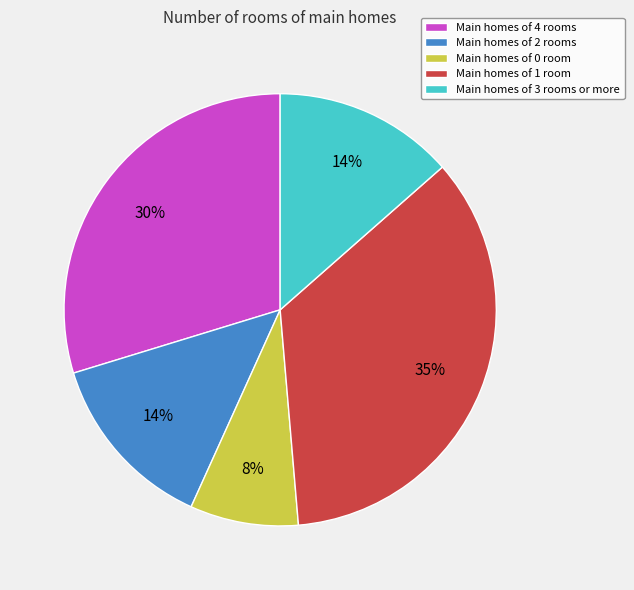

Do Main homes of 1 room and Main homes of 3 rooms or more together represent more than half of the pie?

No